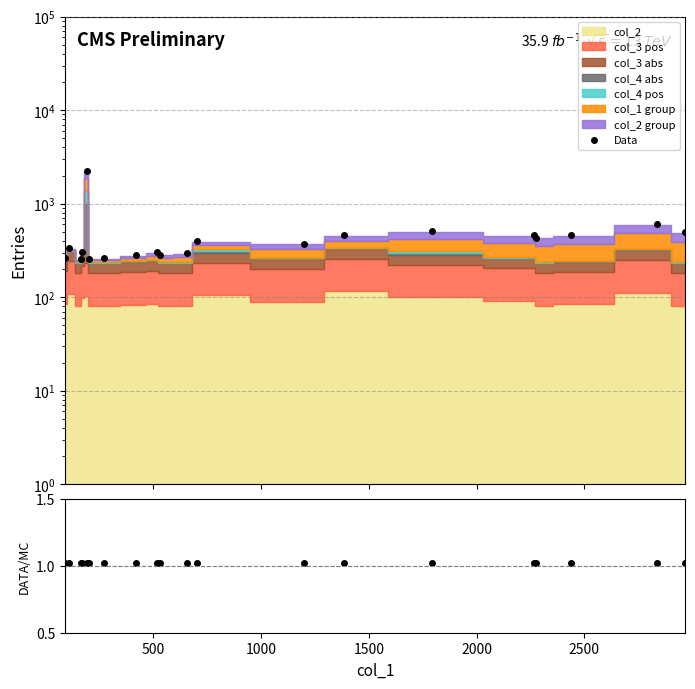

What is the label of the 15th point from the left?

14